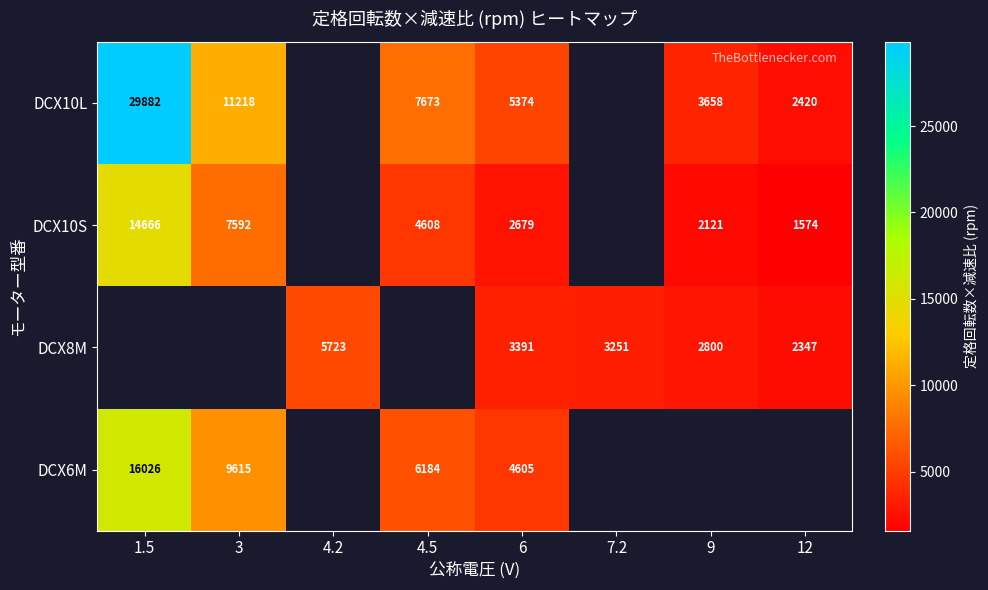

At 6, list the series in order from largest to smallest.

DCX10L, DCX6M, DCX8M, DCX10S